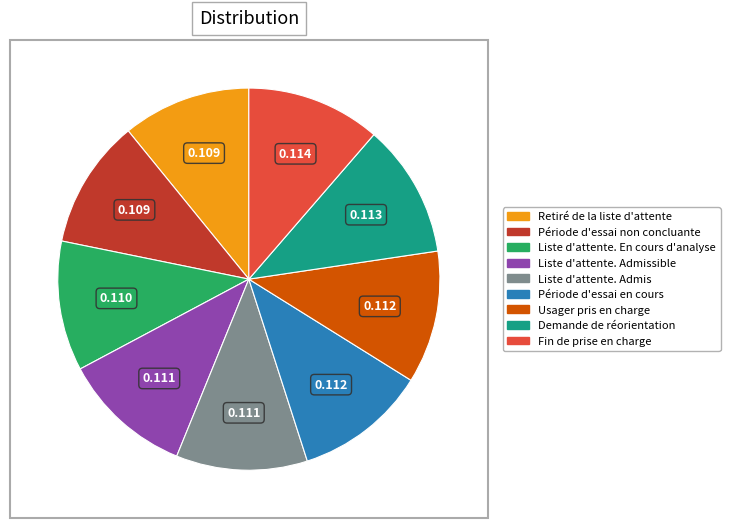

Is there any slice that represents more than half of the pie?

No